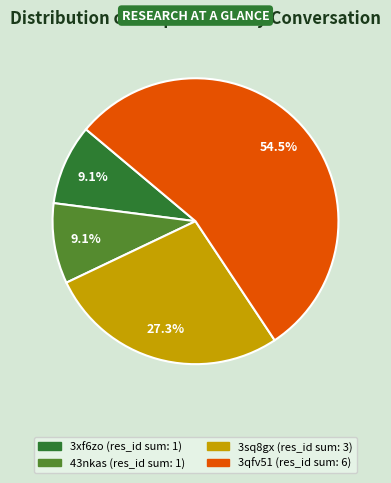

Is there a majority slice in this chart?

Yes